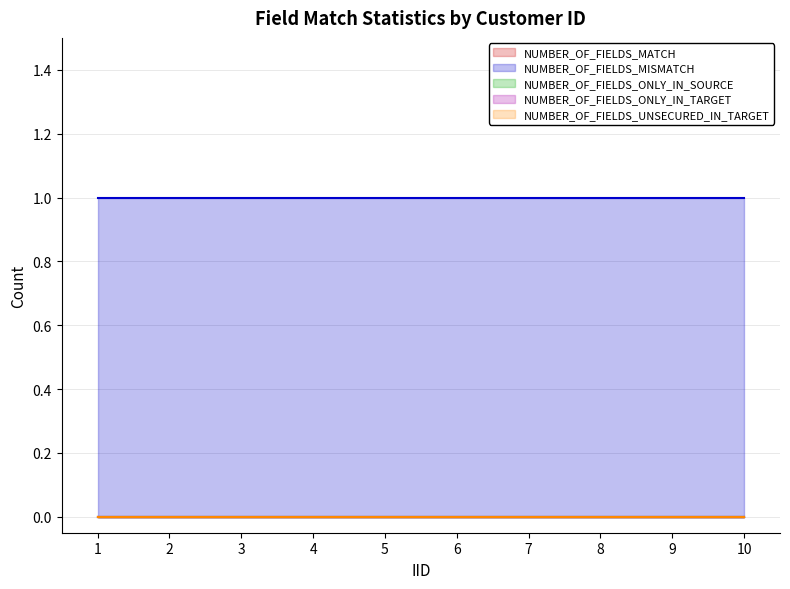

True or false: NUMBER_OF_FIELDS_ONLY_IN_SOURCE has a value of 0 at 6.

True